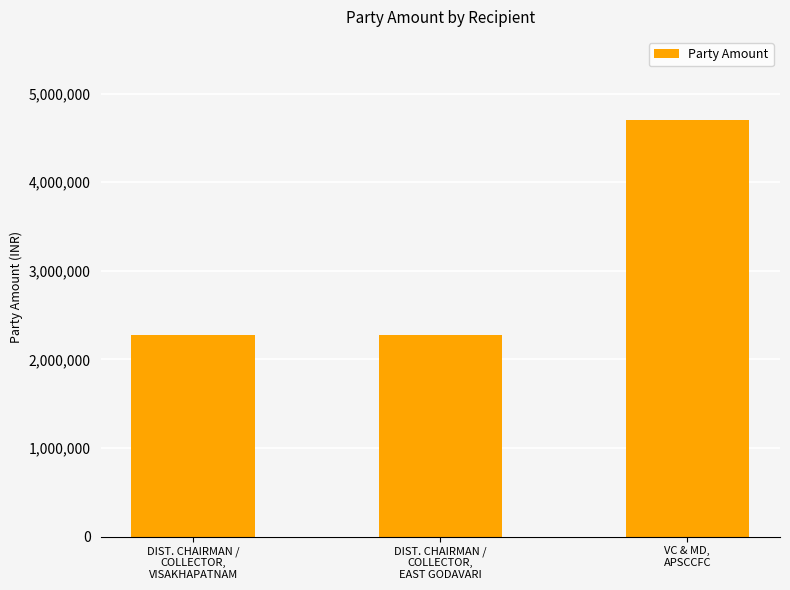

What is the sum of all values?

9240000